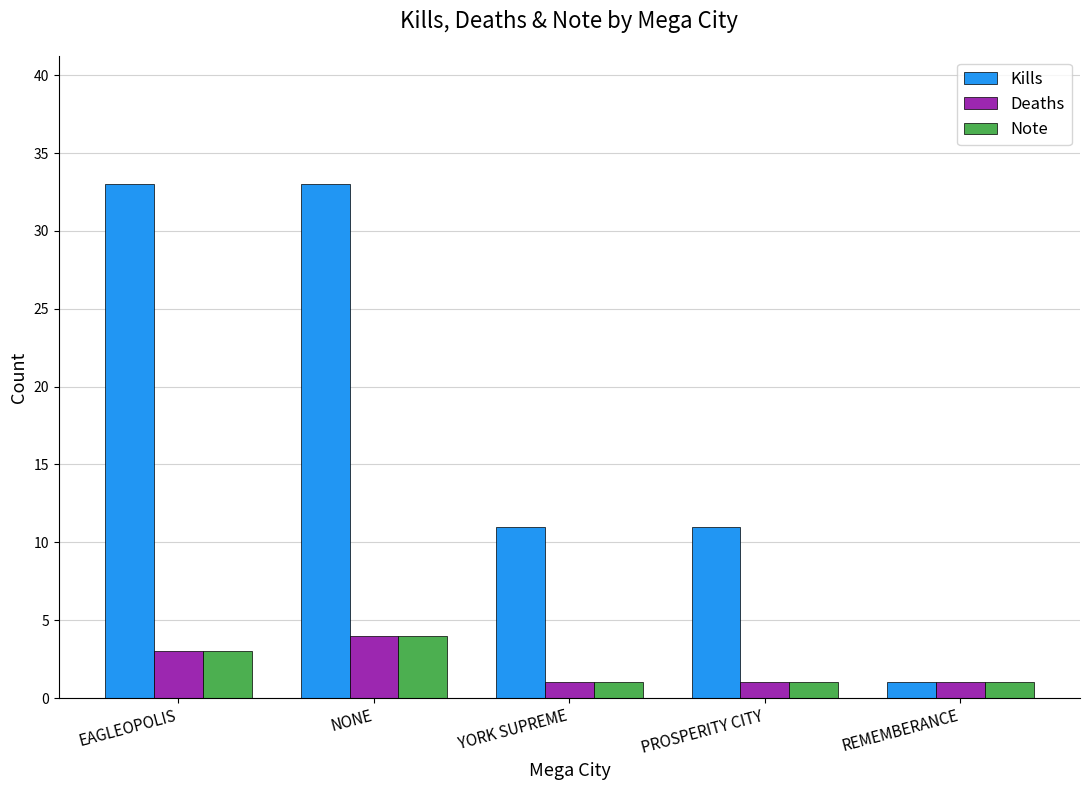

At which label does Note reach its peak?

NONE